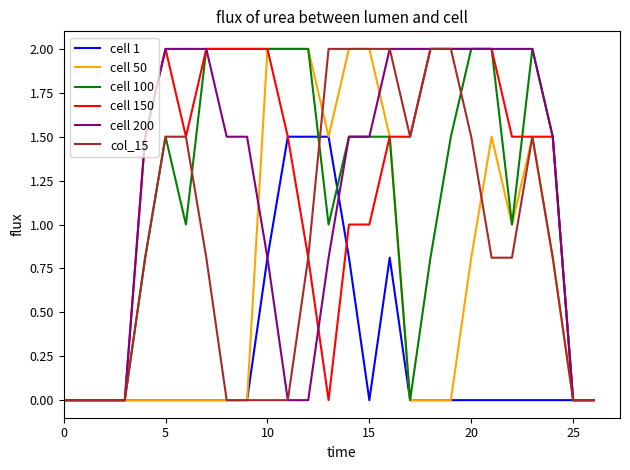

Does the chart display data point markers on the line(s)?

No